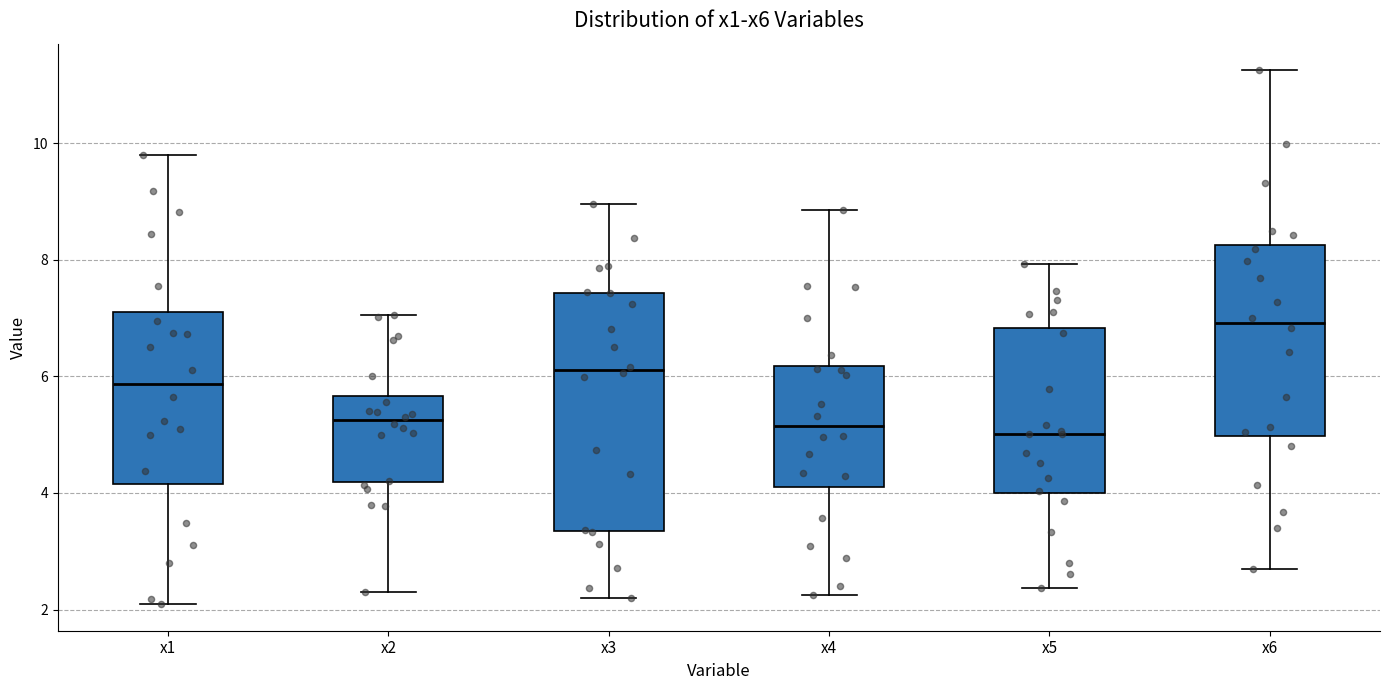

Where is the upper edge of the box for x6 on the y-axis? The values are not printed on the chart, so give them approximately, as read against the axis.

8.2